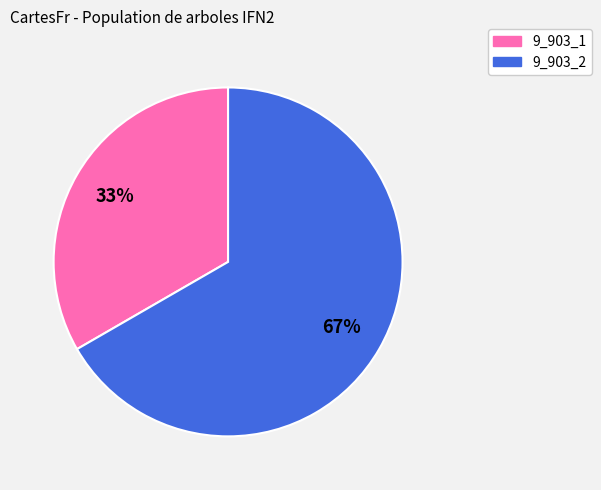

Rank the categories by value from lowest to highest.

9_903_1, 9_903_2